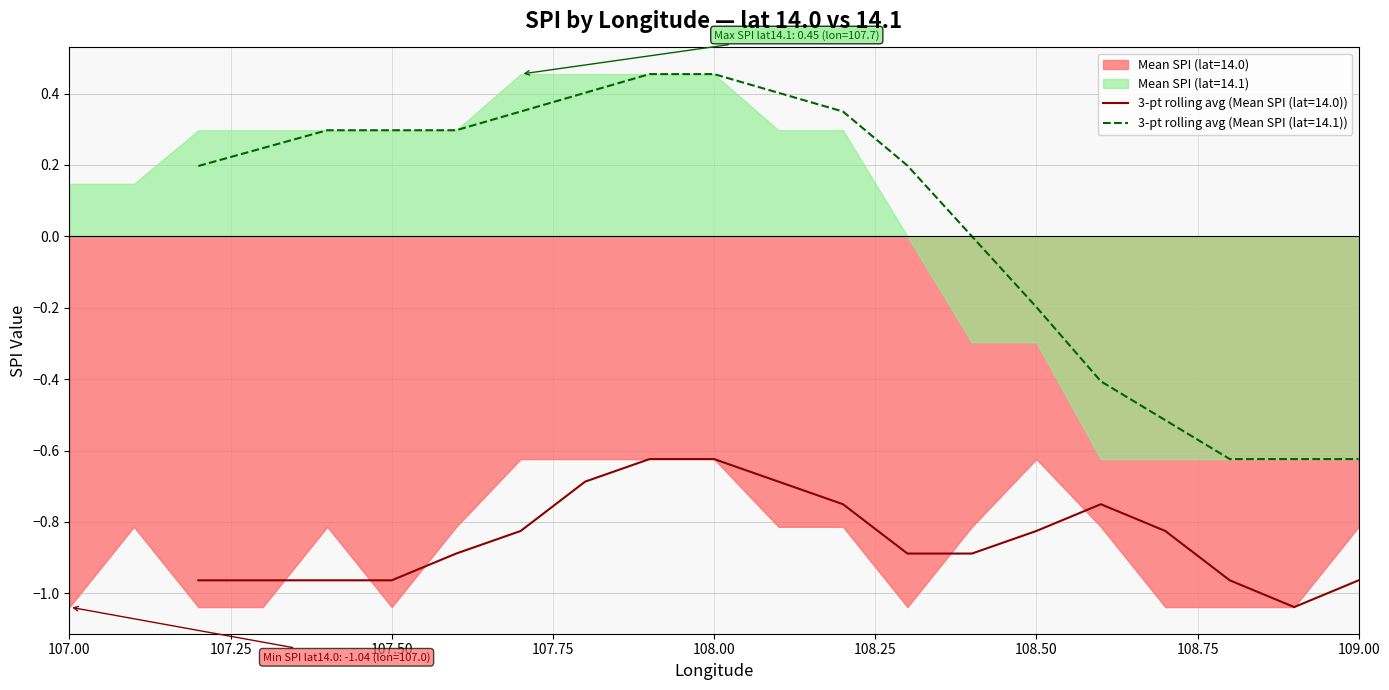

What is the sum of the Mean SPI (lat=14.0) values at 107.5 and 108.0?

-1.7